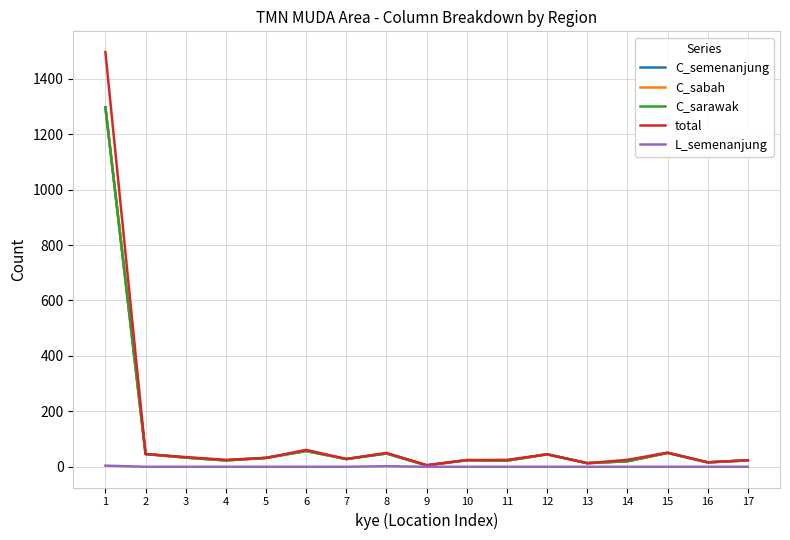

The C_semenanjung series shows 23 at 17. True or false?

True